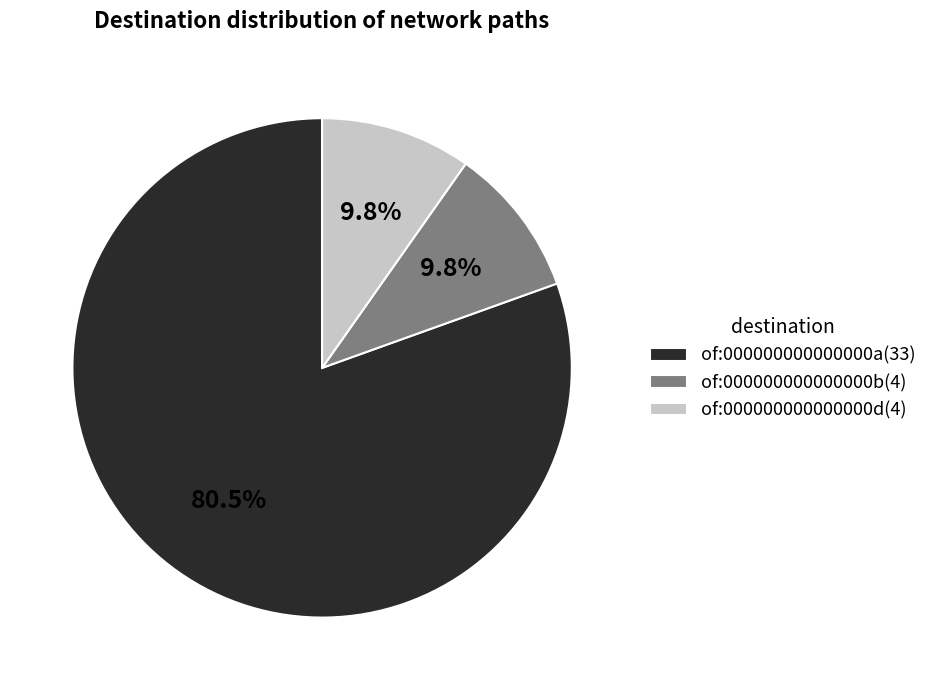

Which category has the biggest portion of the pie?

of:000000000000000a